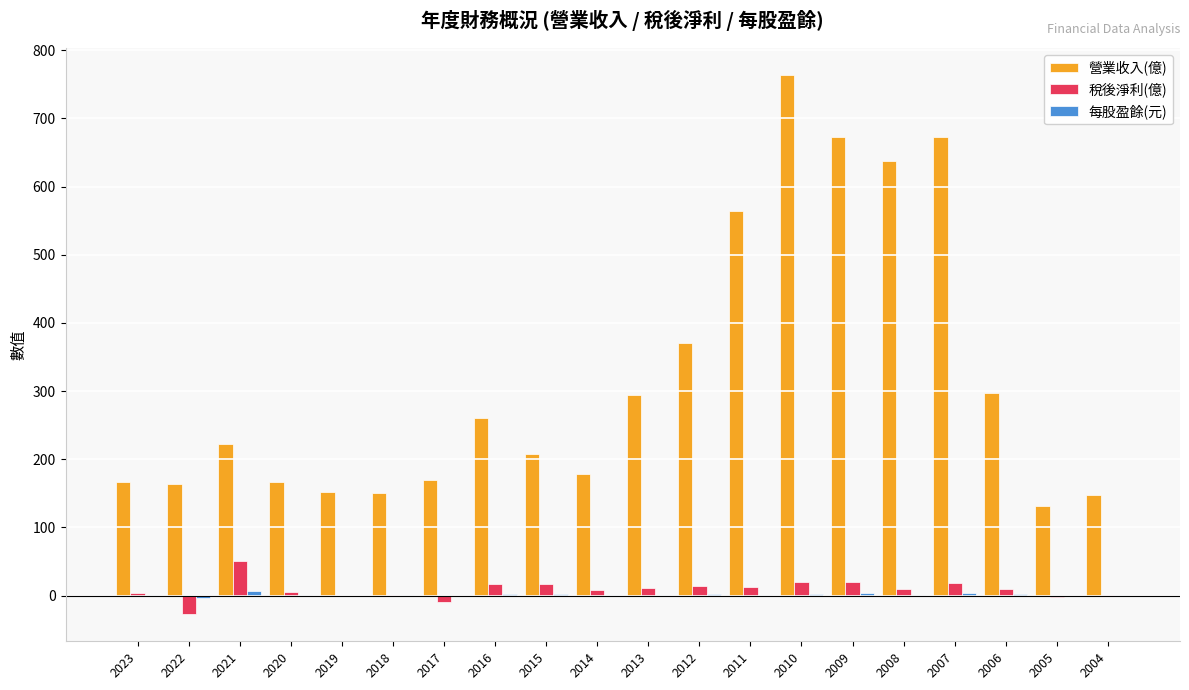

Does the chart contain stacked bars?

No